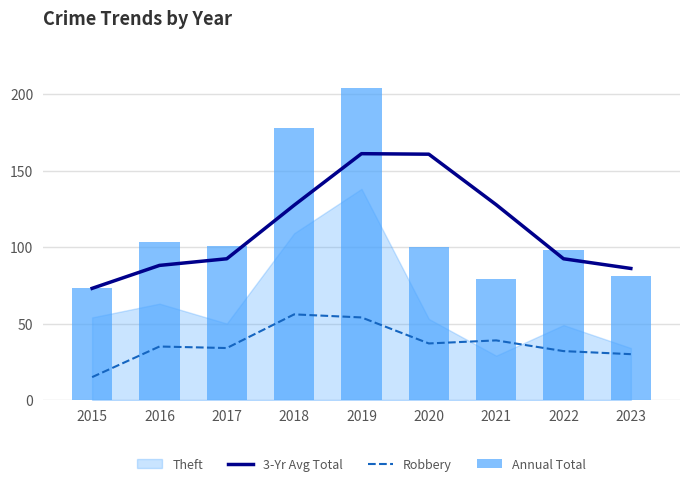

What is the sum of all 3-Yr Avg Total values?

1008.3